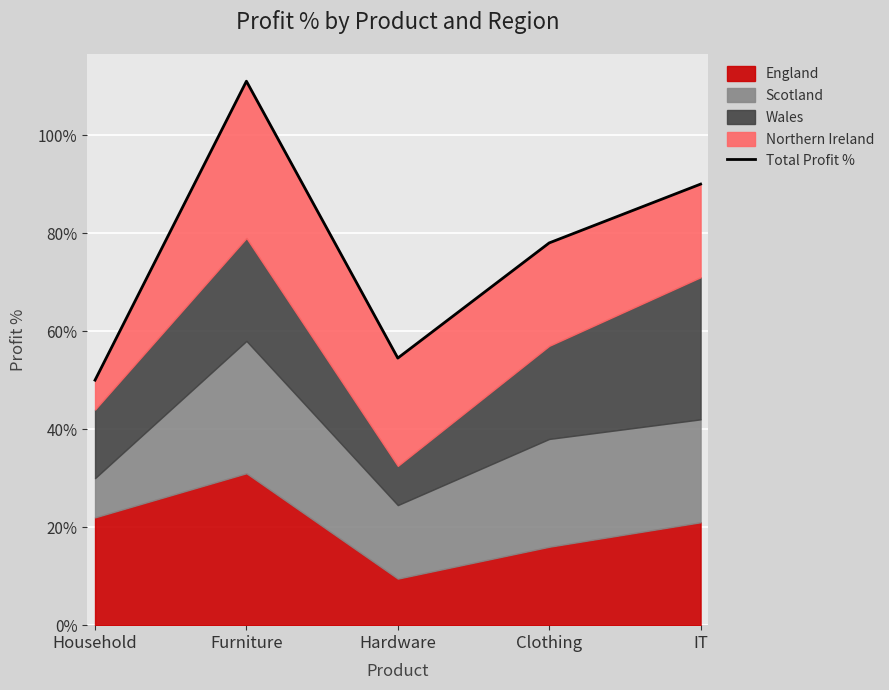

What is the minimum value shown in the chart?

0.5